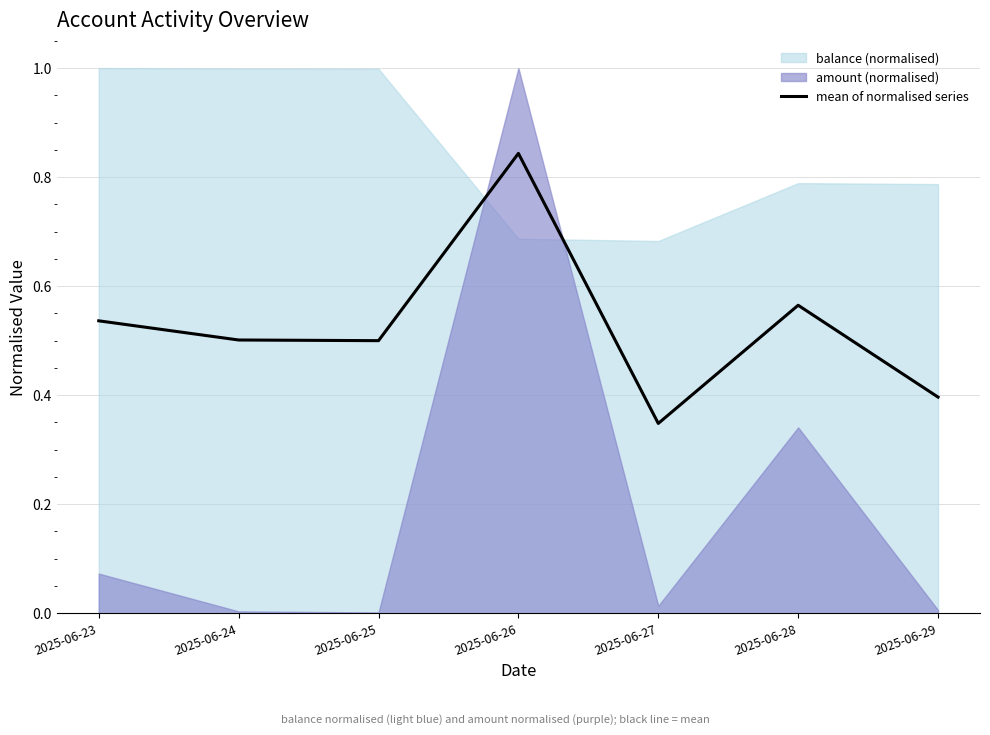

Is it true that mean of normalised series equals 0.5 at 2025-06-27?

False